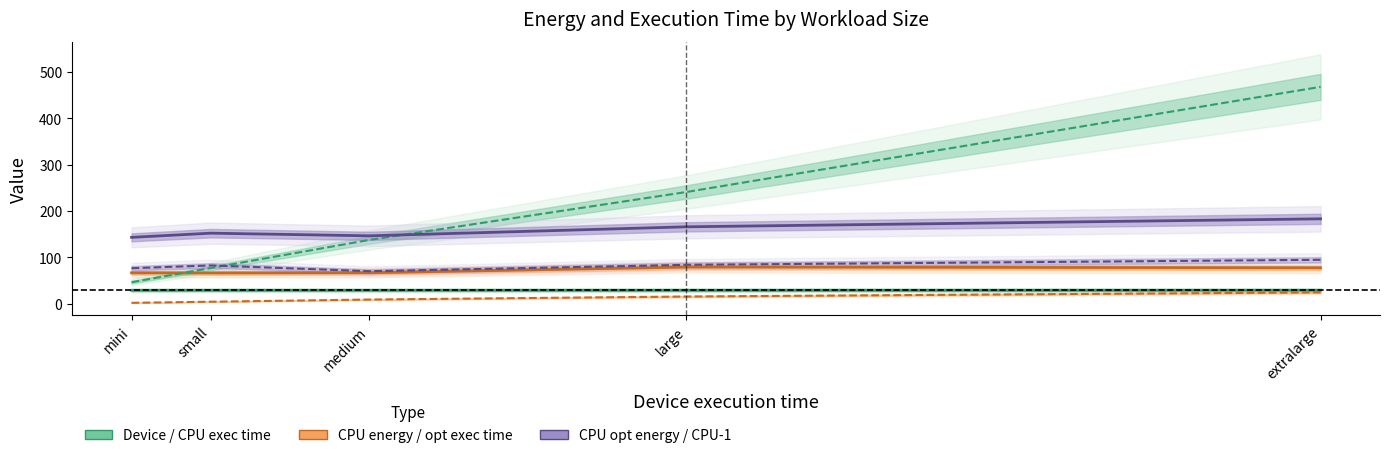

After their last crossing, which series has the higher values: CPU energy consumption or CPU execution time?

CPU execution time